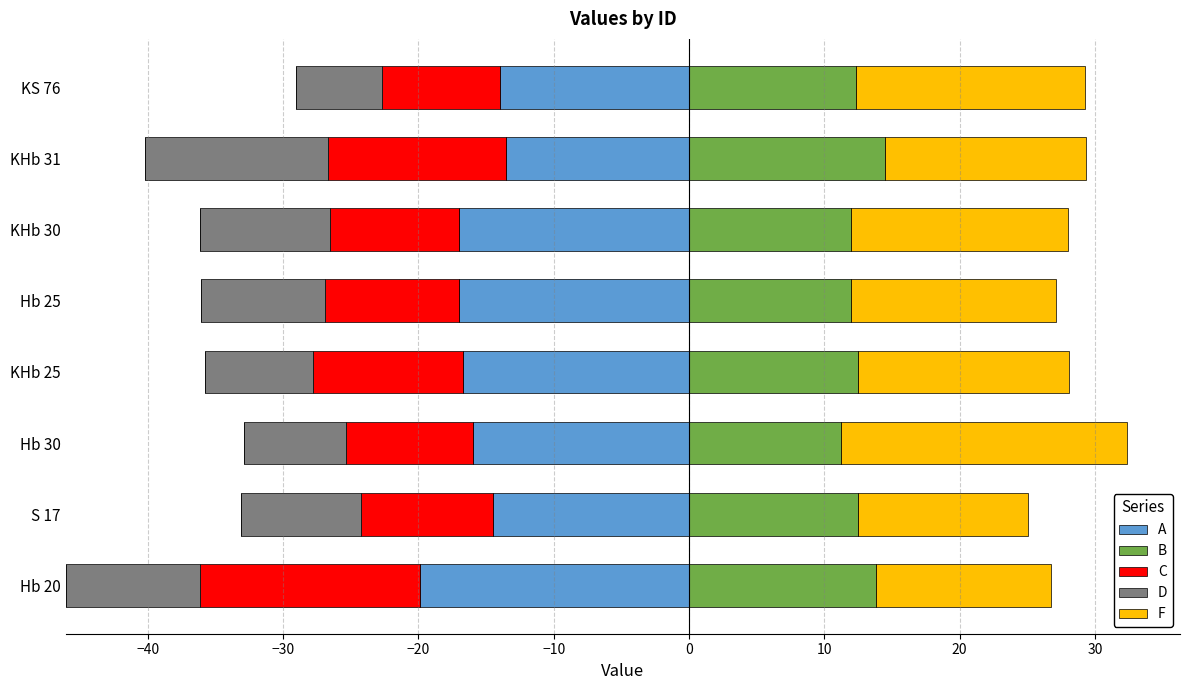

What is the highest value of the B series?

14.5